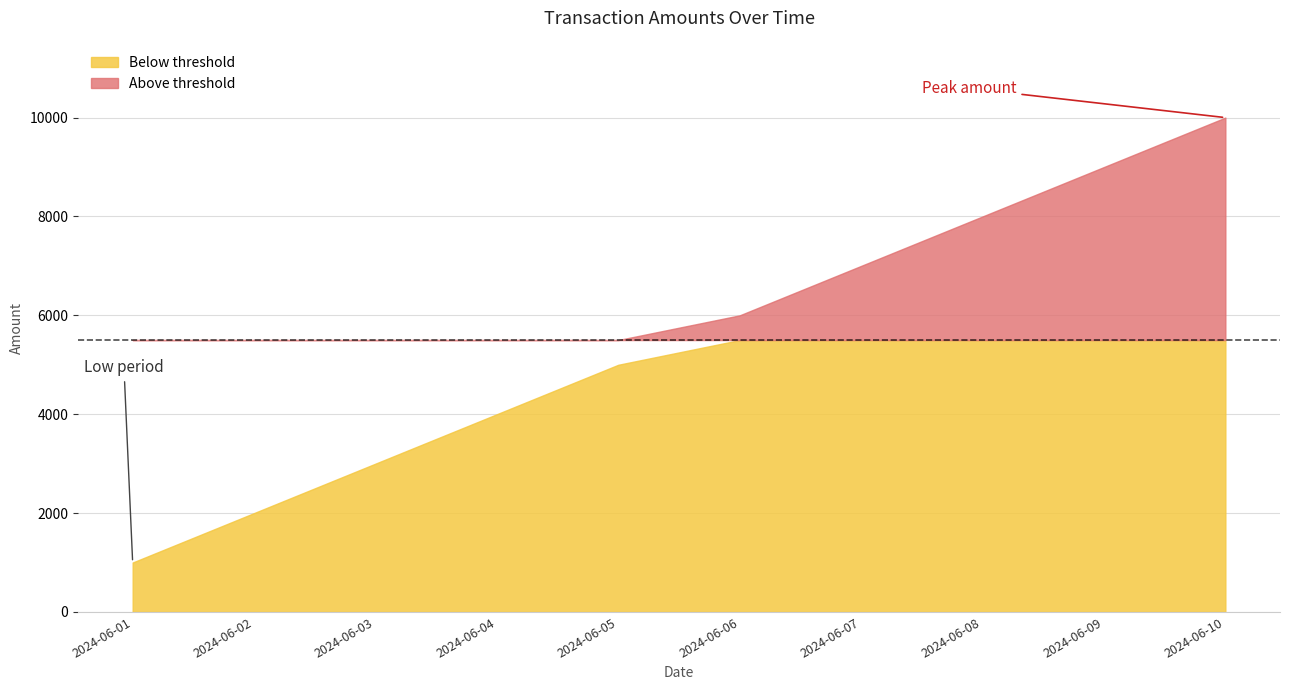

Is it true that the value at 2024-06-08 is 2983?

False